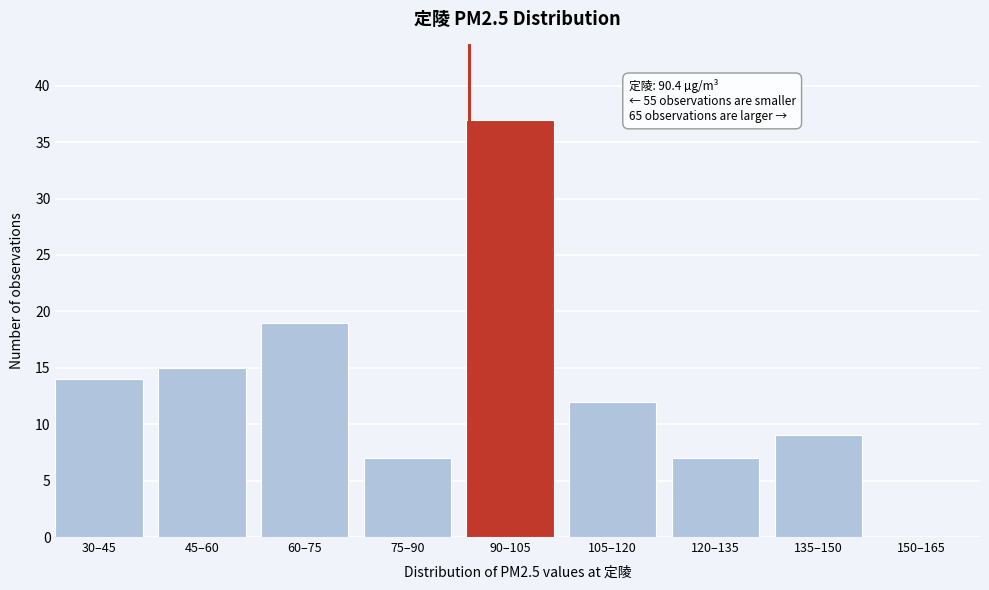

Reading right to left, transcribe all the data shown in this chart.

150–165=0	135–150=9	120–135=7	105–120=12	90–105=37	75–90=7	60–75=19	45–60=15	30–45=14